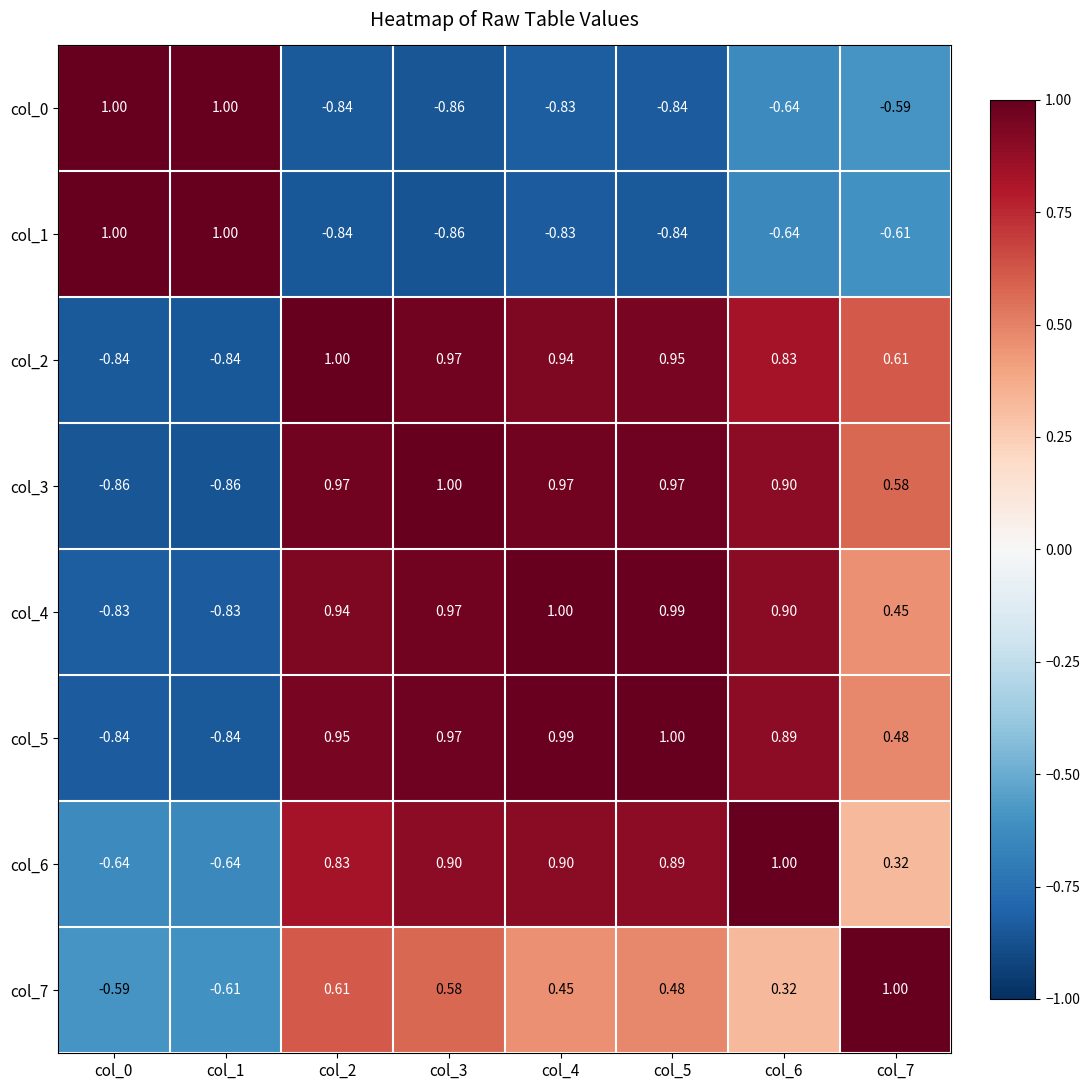

What is the total value across all series at col_3?

3.7